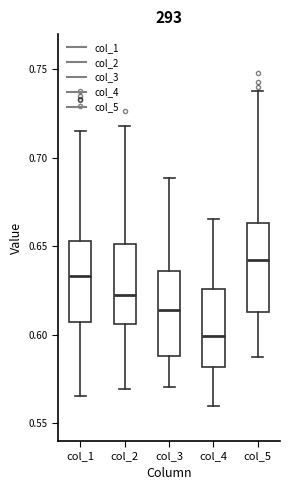

Which box's median line is the lowest?

col_4